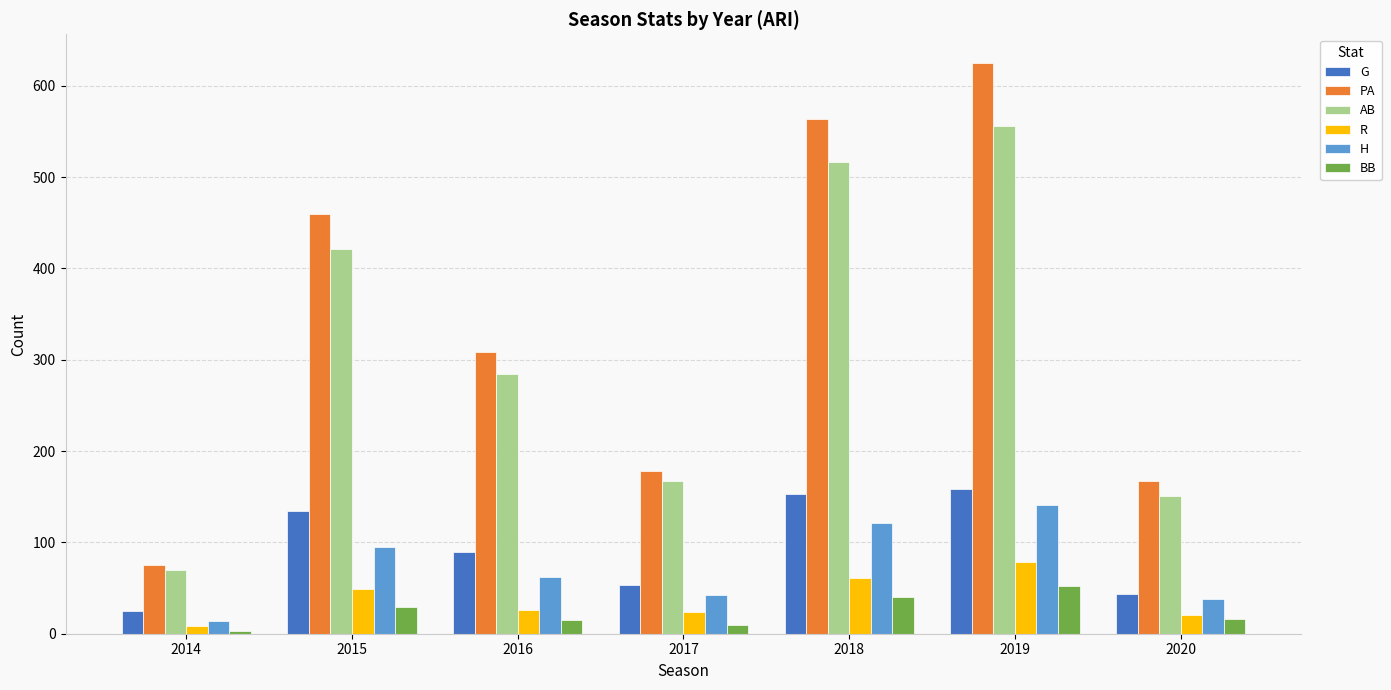

Does the chart contain any negative values?

No